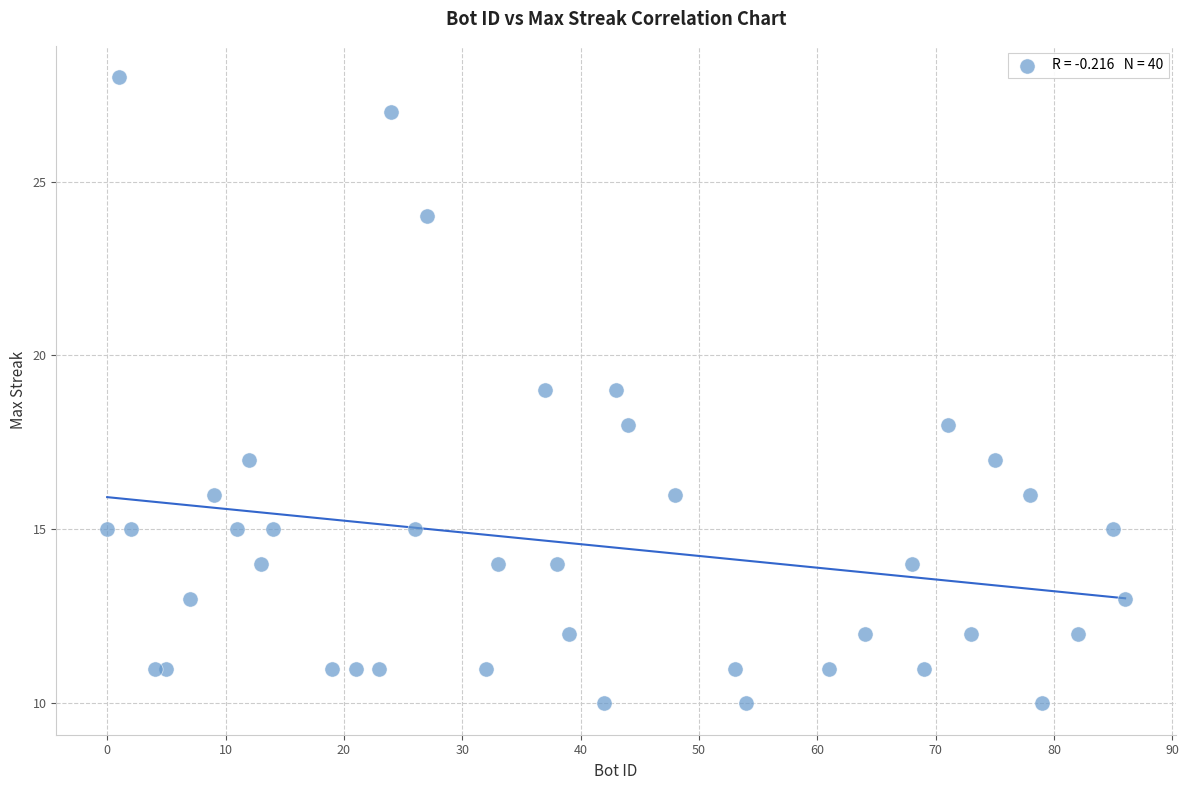

What is the range of X values (max minus min)?

86